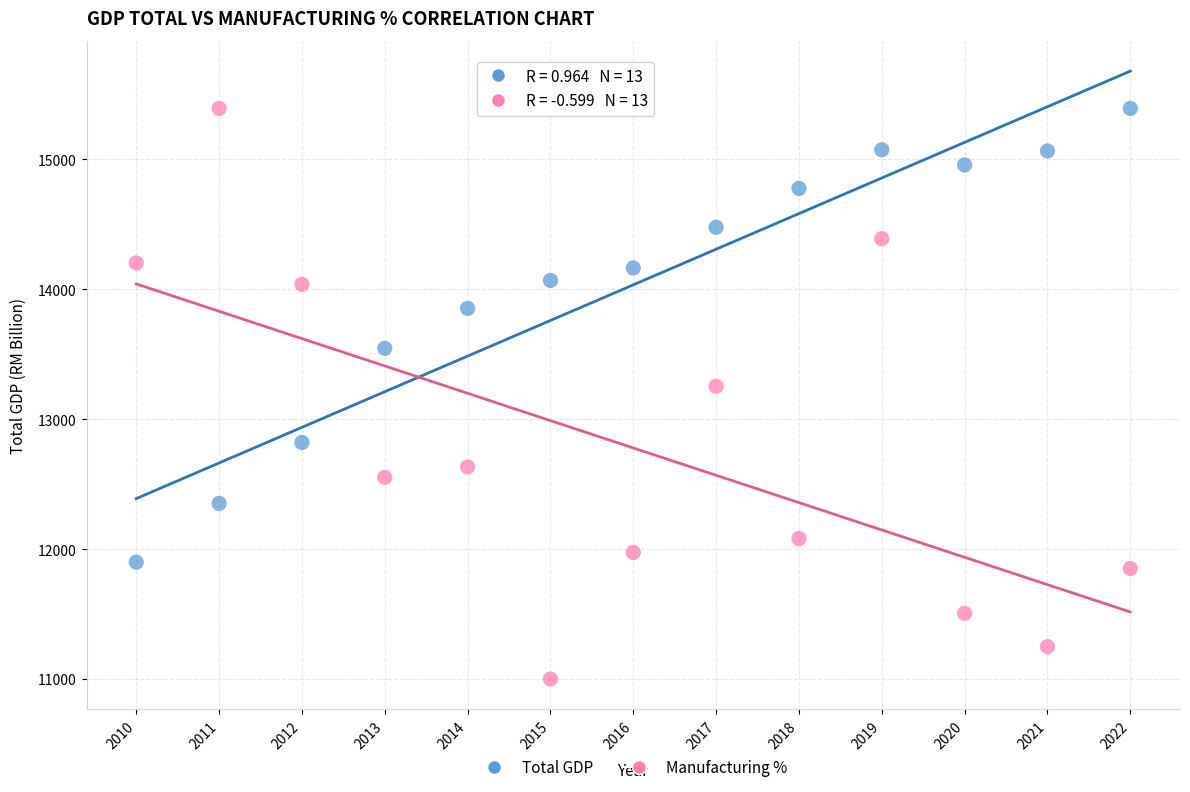

Across all data points, what is the range of X values (max minus min)?

12.0